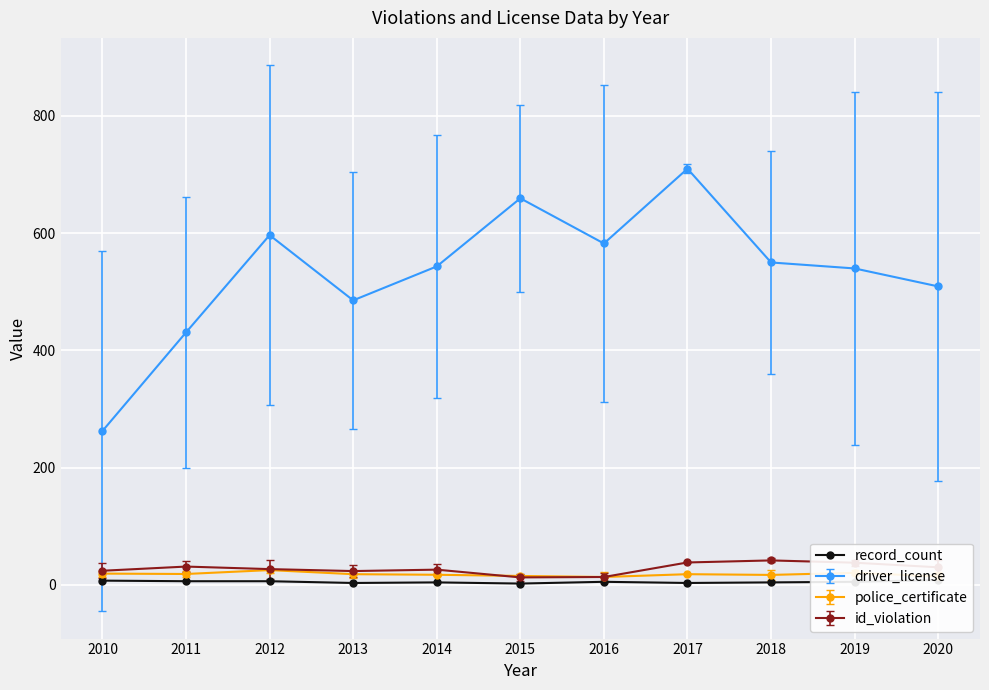

Does the chart display data point markers on the line(s)?

Yes